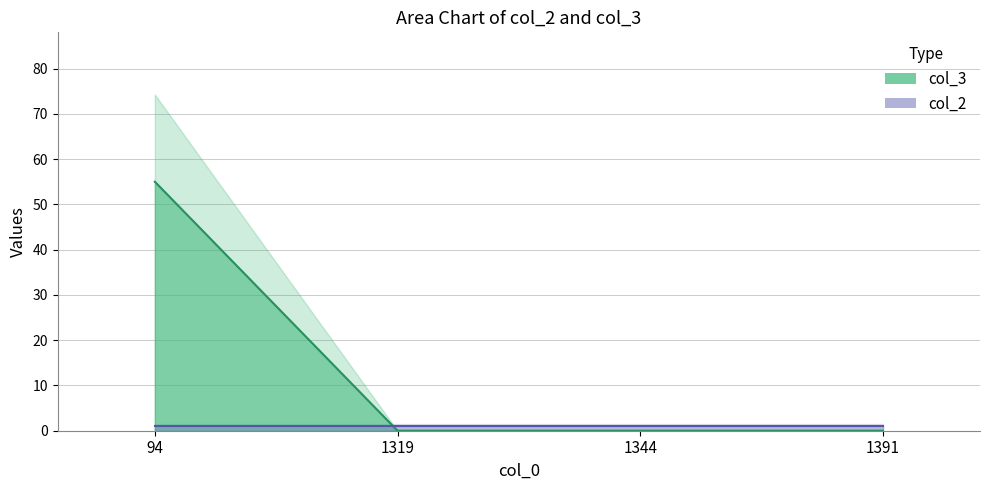

The value at 1391 is 0. True or false?

True